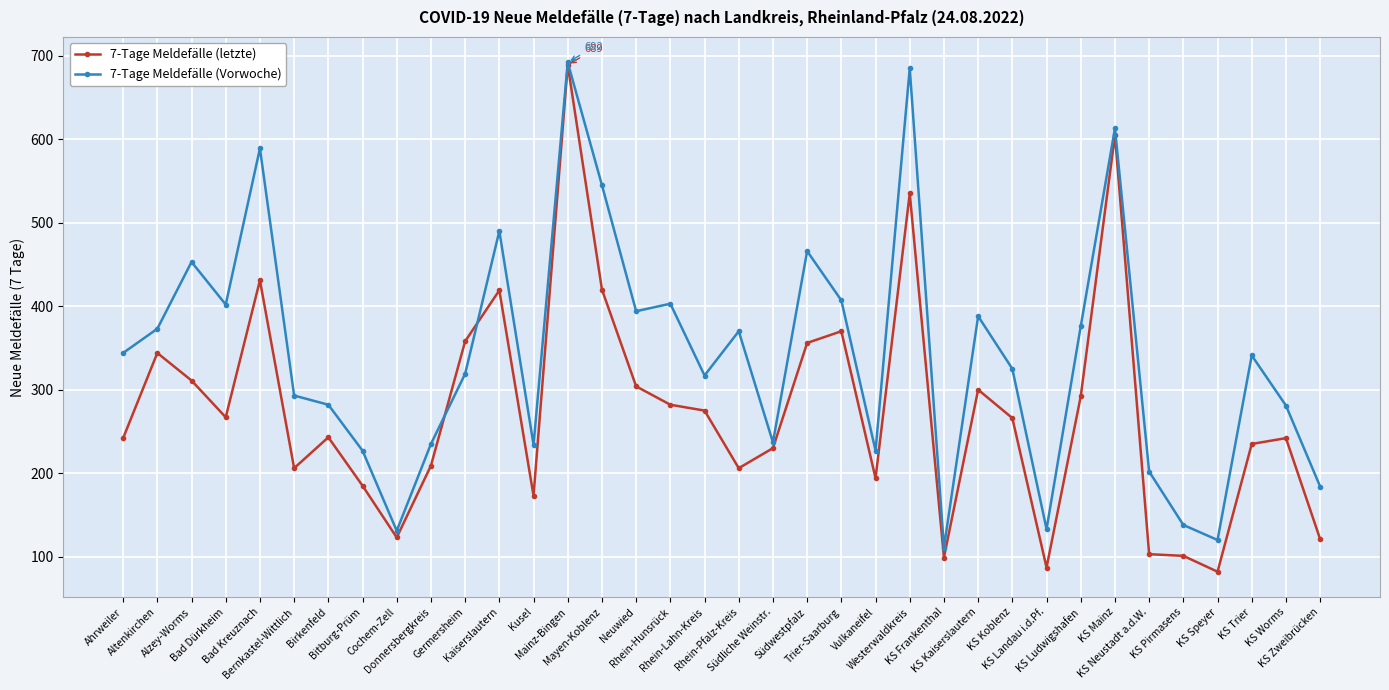

What is the average value of the 7-Tage Meldefälle (Vorwoche) series?

342